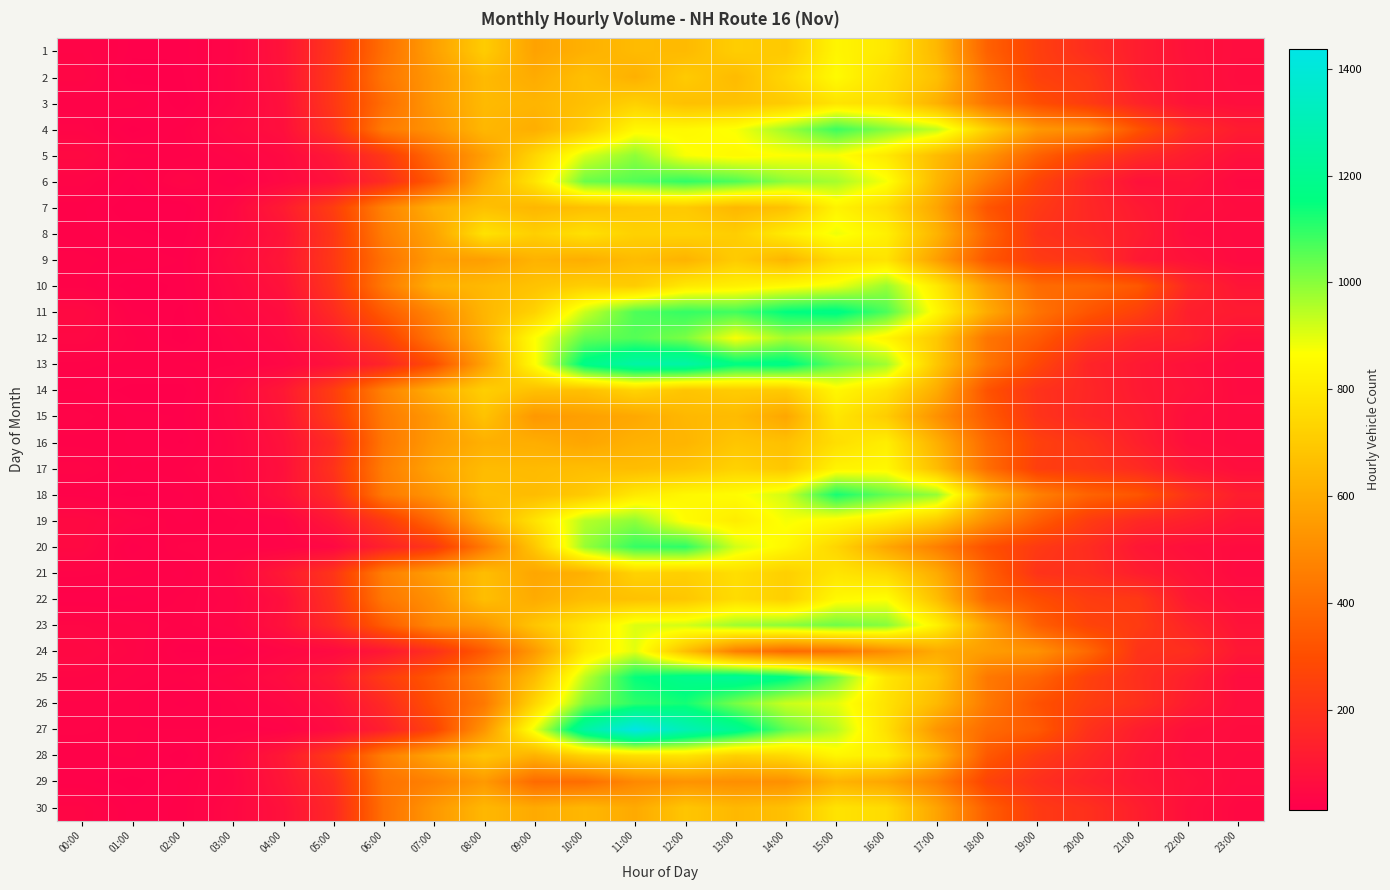

List the series in order of their peak value, lowest first.

29, 9, 30, 3, 21, 15, 16, 7, 1, 28, 14, 17, 2, 22, 8, 24, 10, 19, 5, 23, 12, 4, 6, 20, 18, 26, 11, 25, 13, 27